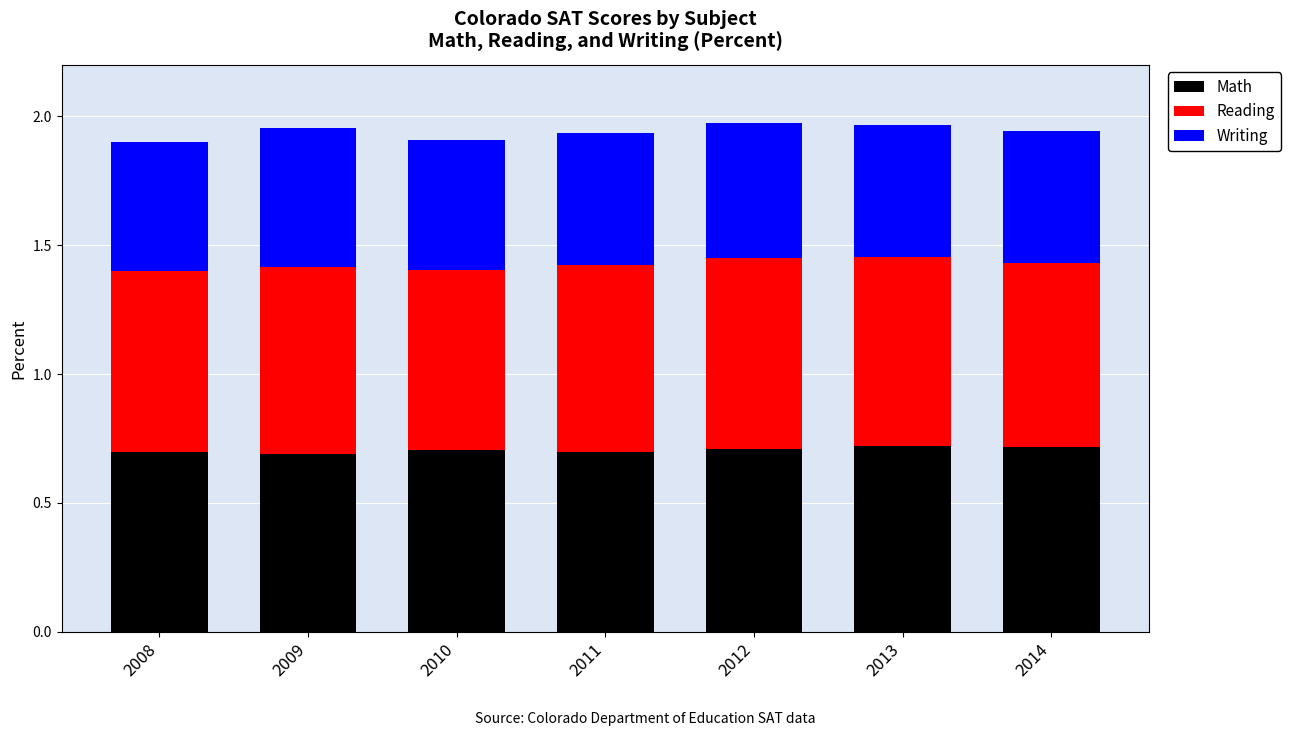

What is the total value across all series at 2008?

1.9